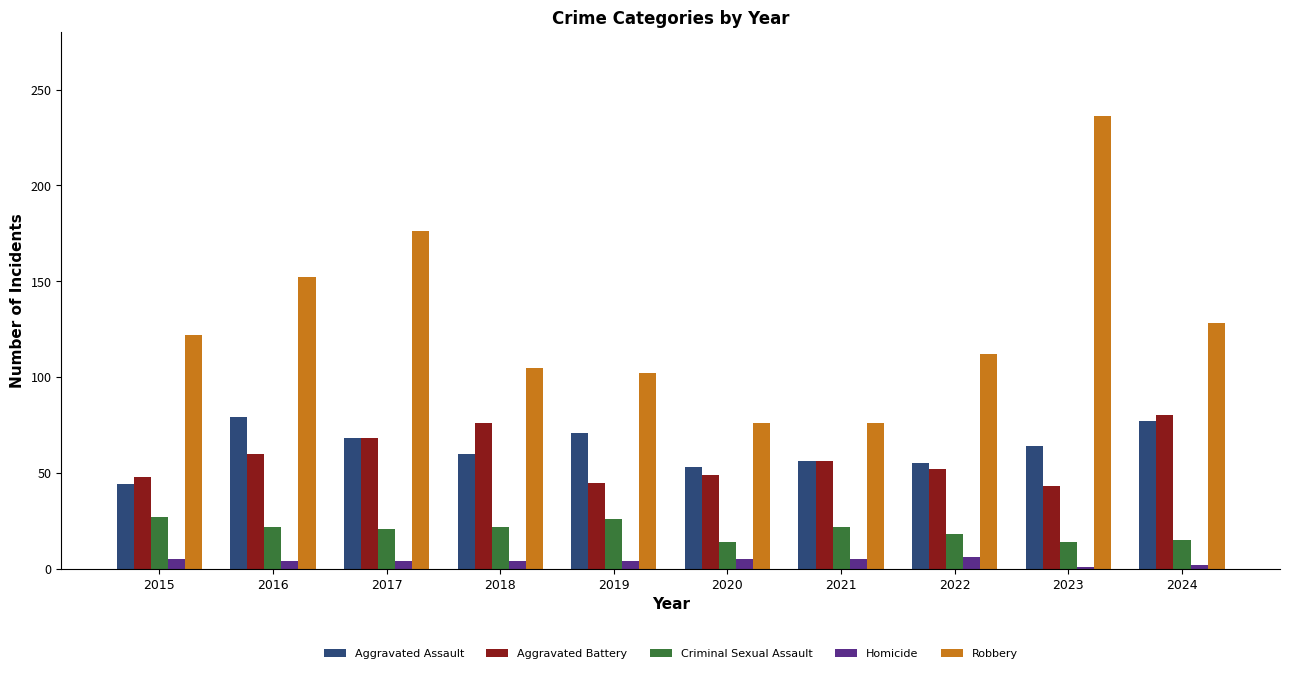

The value of Robbery at 2024 is 228. True or false?

False